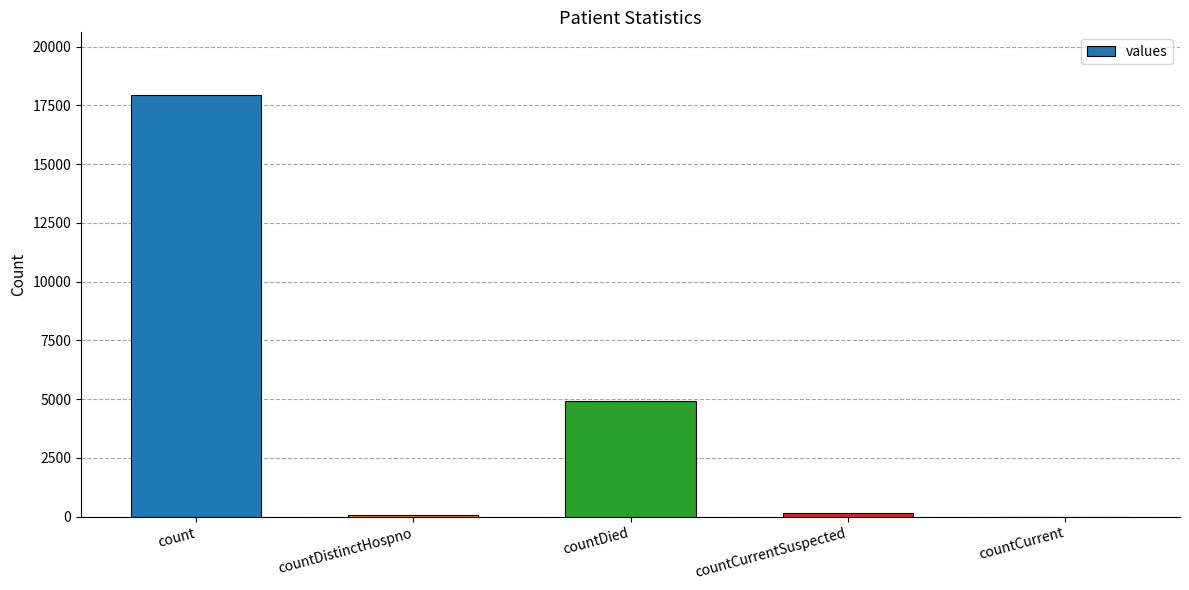

Which has a higher value, countCurrentSuspected or countCurrent?

countCurrentSuspected